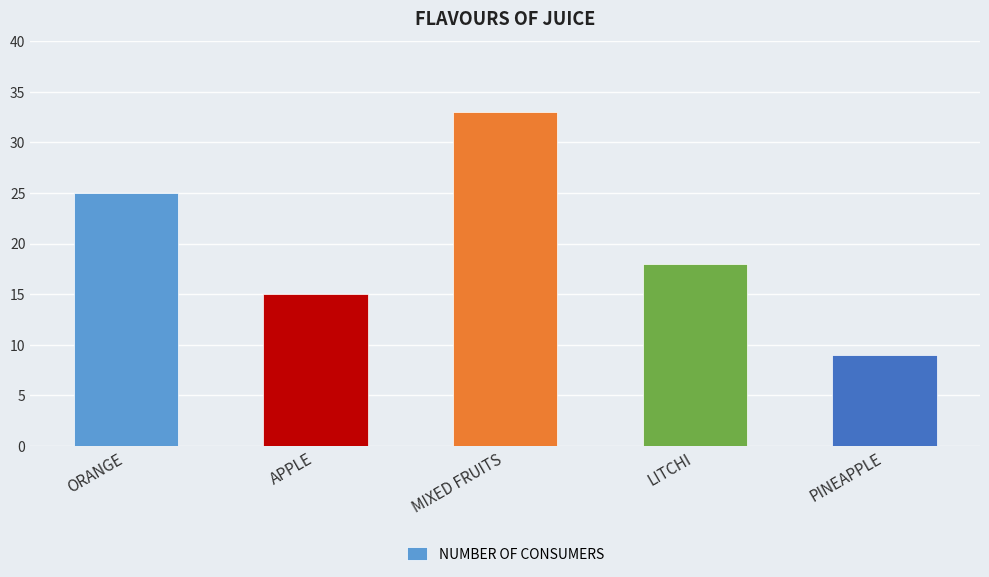

How many categories are shown in the chart?

5